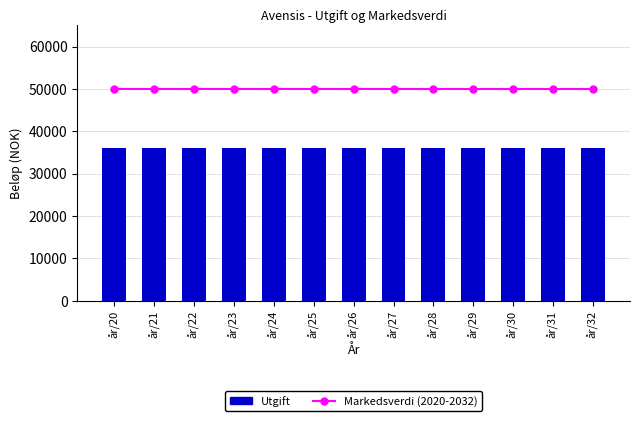

Reading right to left, what are all the values shown in this chart?

Markedsverdi (2020-2032): år/32=50000	år/31=50000	år/30=50000	år/29=50000	år/28=50000	år/27=50000	år/26=50000	år/25=50000	år/24=50000	år/23=50000	år/22=50000	år/21=50000	år/20=50000
Utgift: år/32=36000	år/31=36000	år/30=36000	år/29=36000	år/28=36000	år/27=36000	år/26=36000	år/25=36000	år/24=36000	år/23=36000	år/22=36000	år/21=36000	år/20=36000